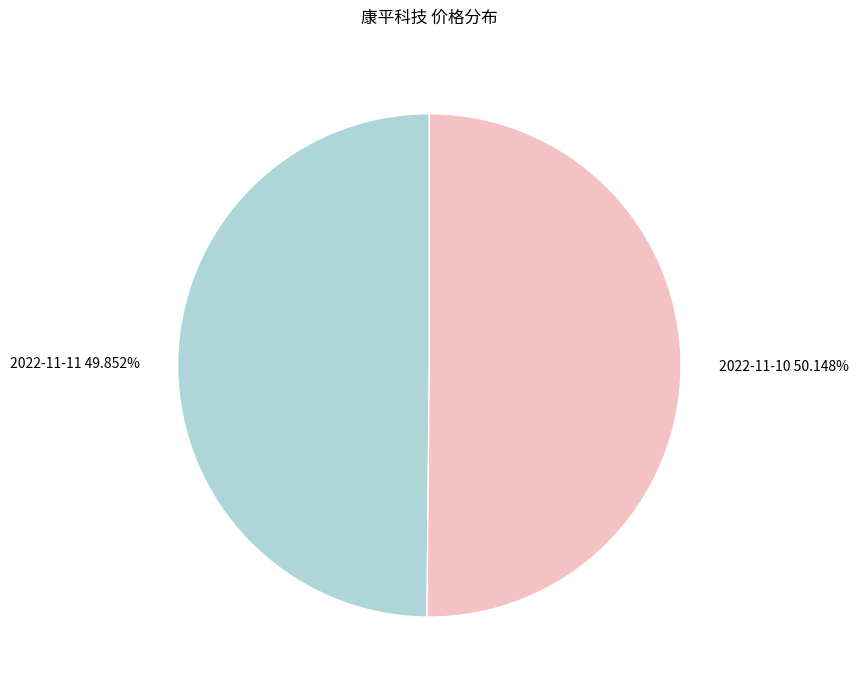

Is there any slice that represents more than half of the pie?

Yes